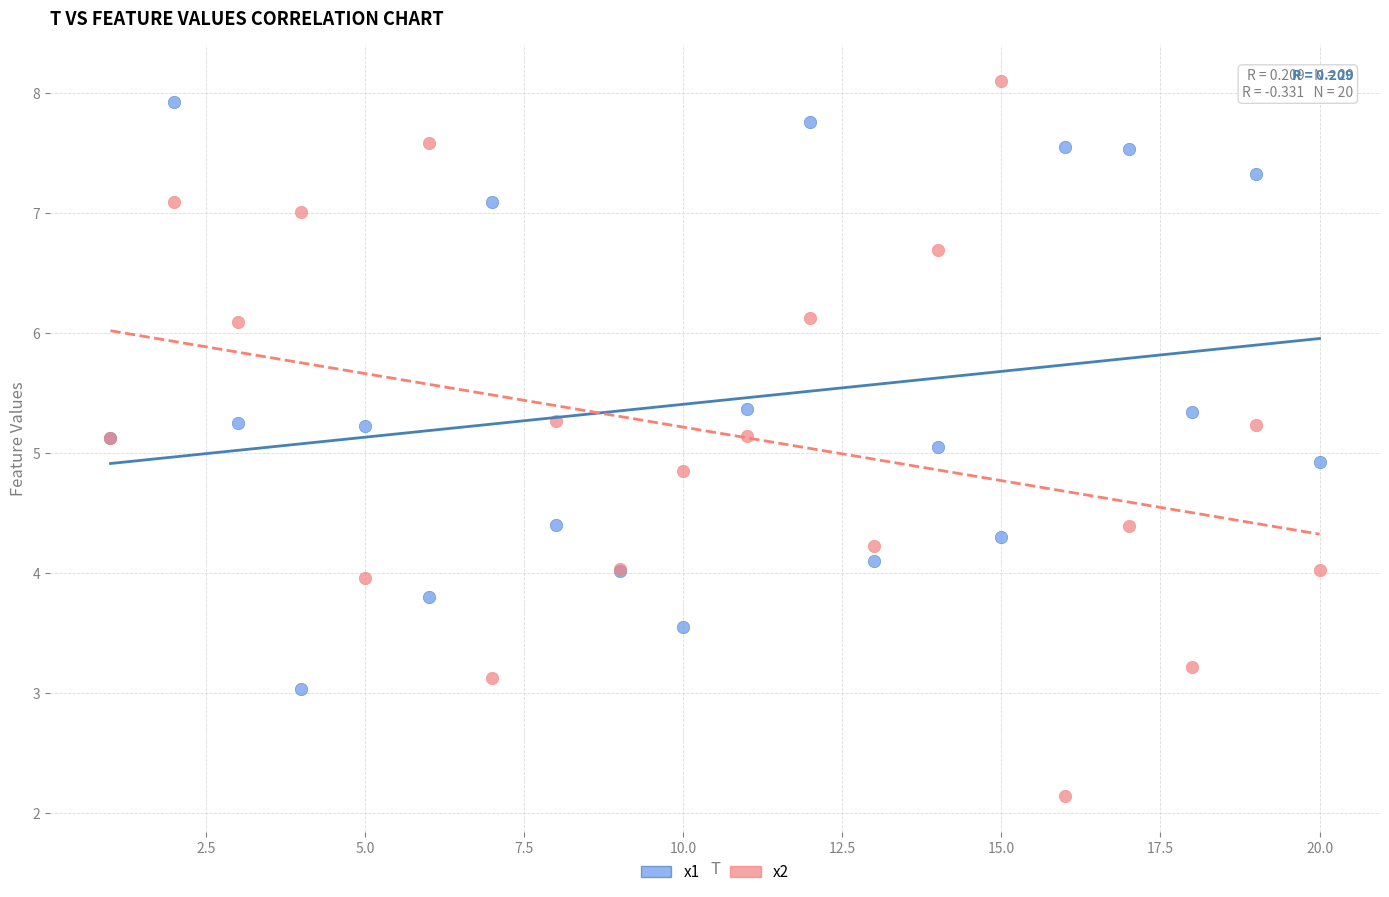

Which series has the largest Y range (max minus min)?

x2